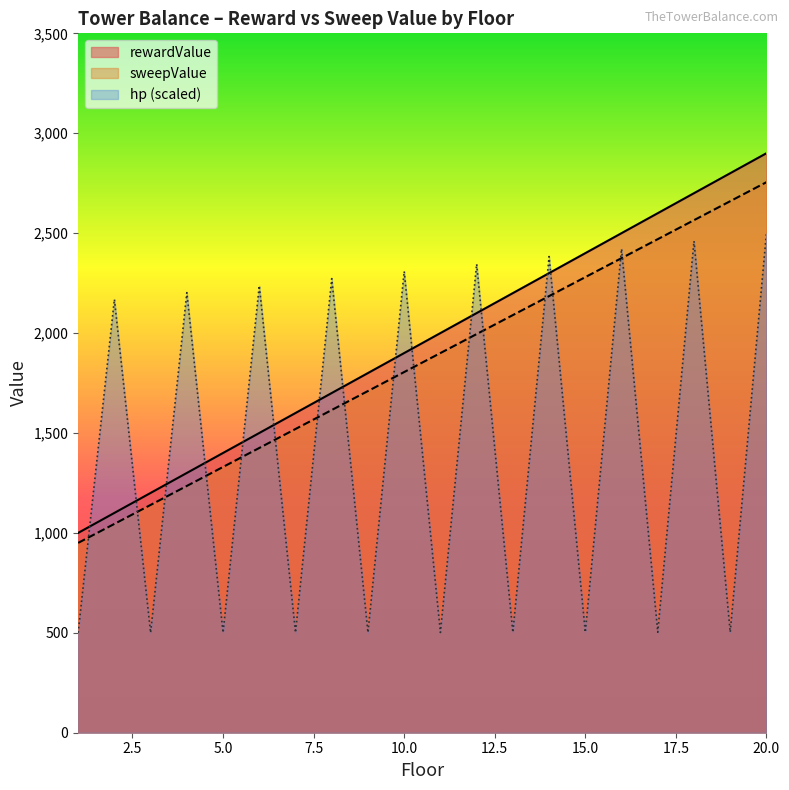

Reading left to right, extract all data points from this chart.

rewardValue: 1=1000	2=1100	3=1200	4=1300	5=1400	6=1500	7=1600	8=1700	9=1800	10=1900	11=2000	12=2100	13=2200	14=2300	15=2400	16=2500	17=2600	18=2700	19=2800	20=2900
sweepValue: 1=950	2=1045	3=1140	4=1235	5=1330	6=1425	7=1520	8=1615	9=1710	10=1805	11=1900	12=1995	13=2090	14=2185	15=2280	16=2375	17=2470	18=2565	19=2660	20=2755